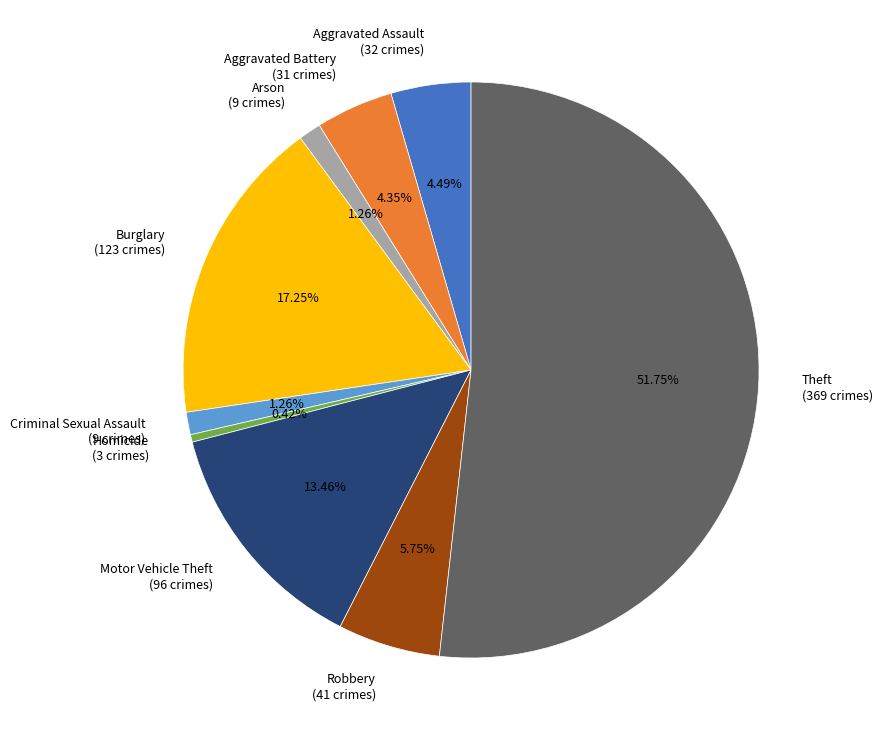

Does Motor Vehicle Theft represent more than half of the total?

No